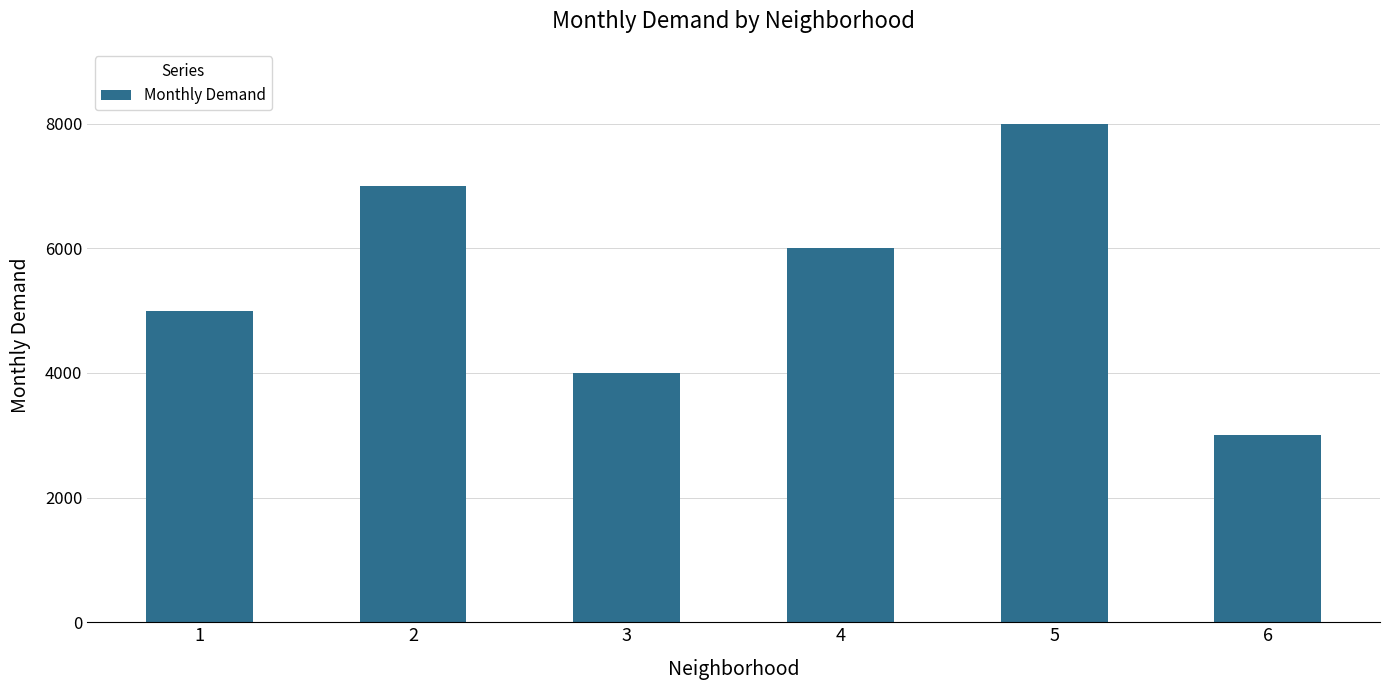

What is the difference between the maximum and minimum values?

5000